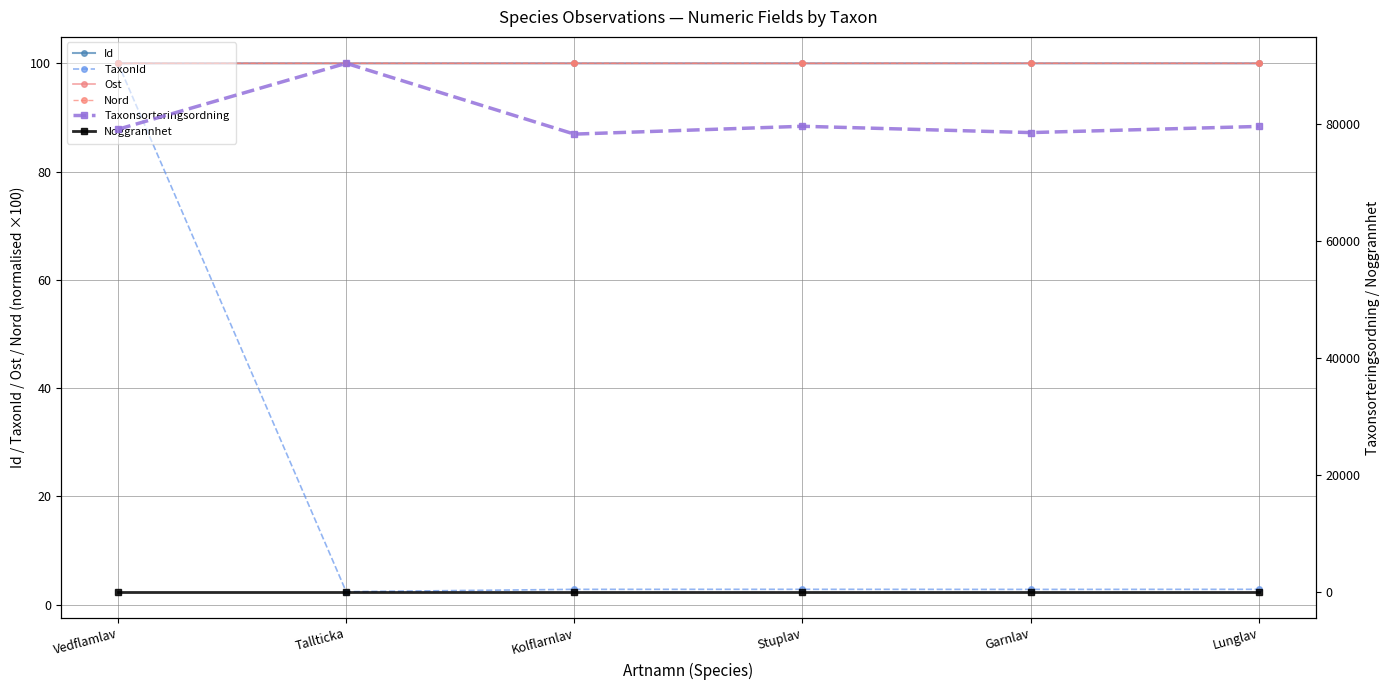

Rank the categories by TaxonId value from highest to lowest.

Vedflamlav, Stuplav, Lunglav, Kolflarnlav, Garnlav, Tallticka